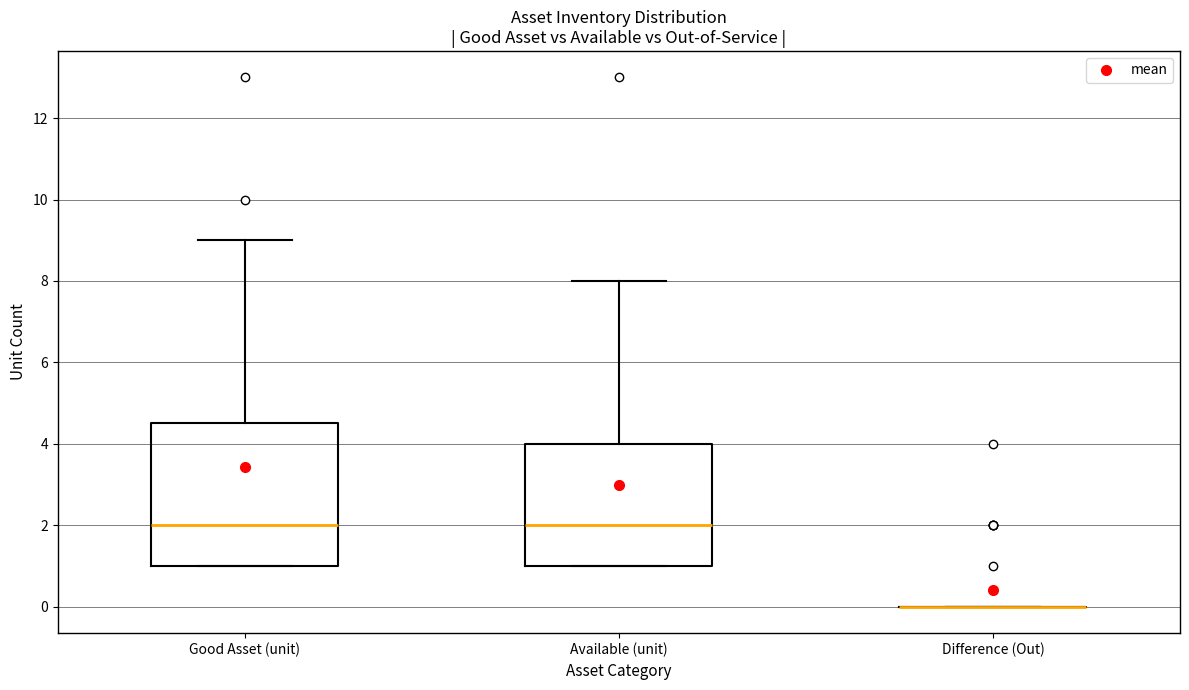

Comparing the boxes themselves (not the whiskers), which one is the tallest?

Good Asset (unit)